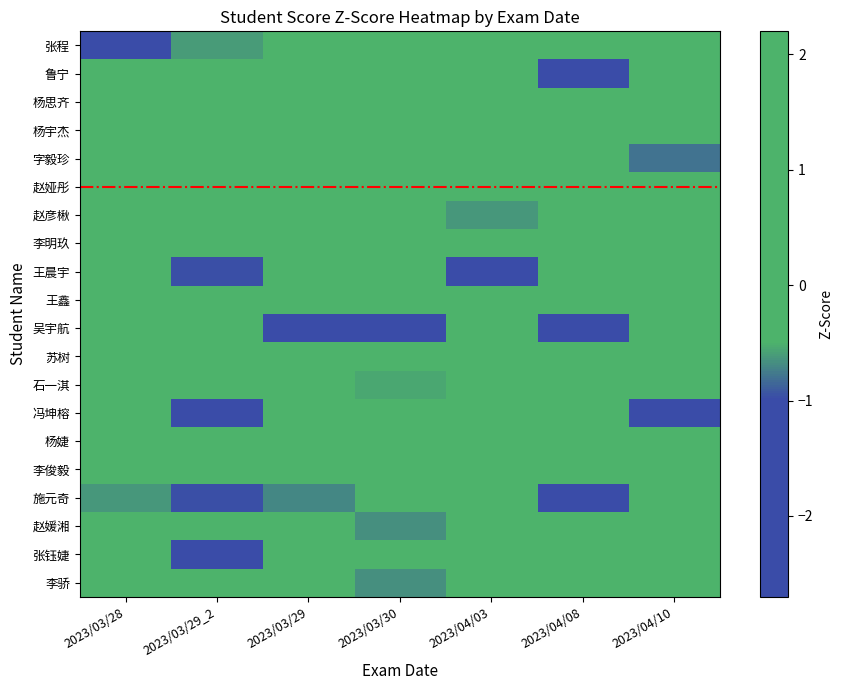

What is the spread (max minus min) of values at 2023/03/29?

3.3